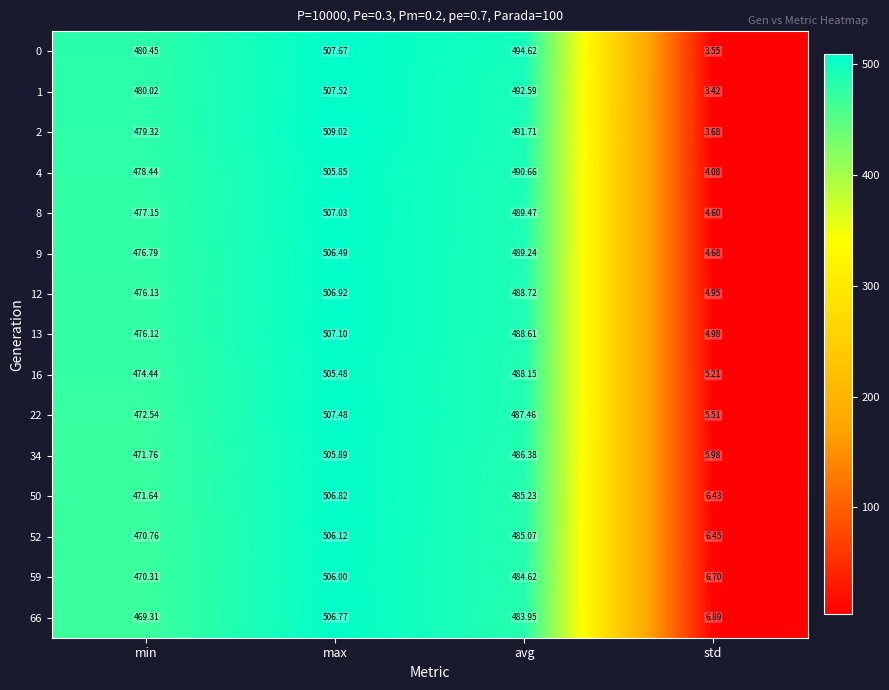

How many series are shown in this chart?

15